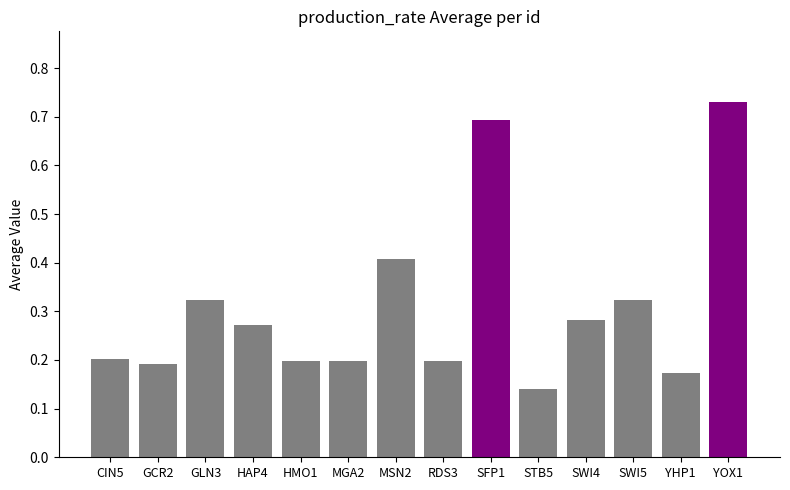

True or false: the data shows 0.7 at YOX1.

True